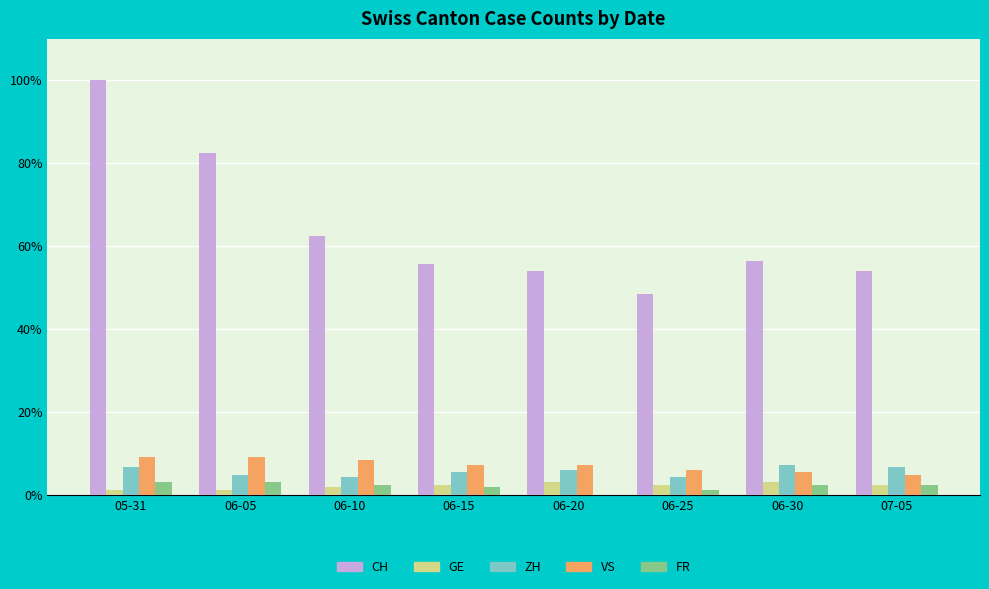

What are all the series names shown in the legend?

CH, GE, ZH, VS, FR